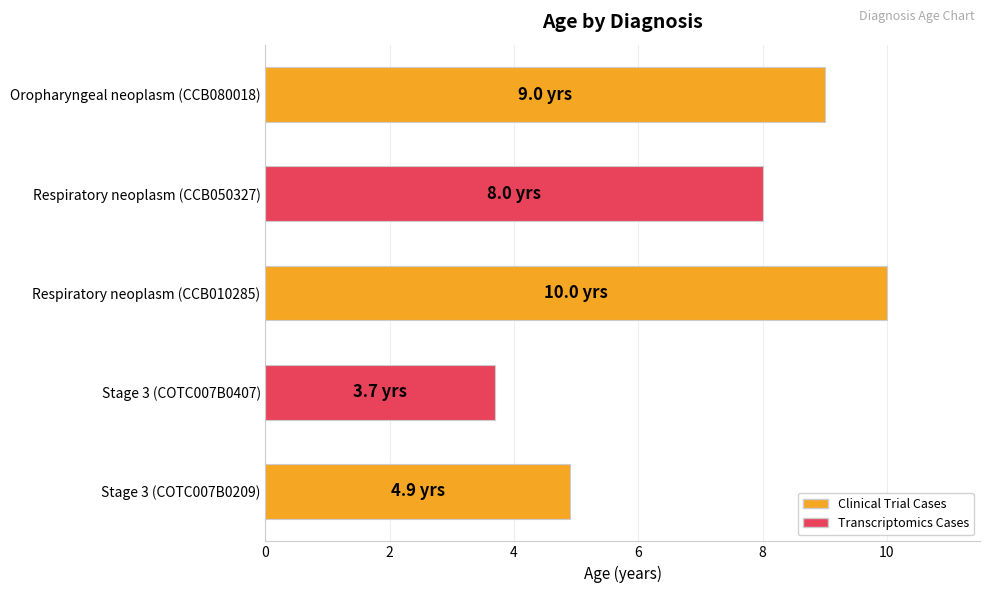

Reading bottom to top, list all the values displayed in this chart.

4.9	3.7	10.0	8.0	9.0